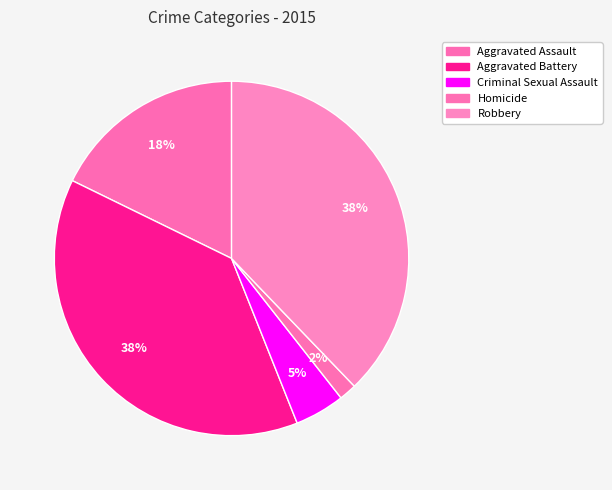

Count the number of slices in the pie.

5